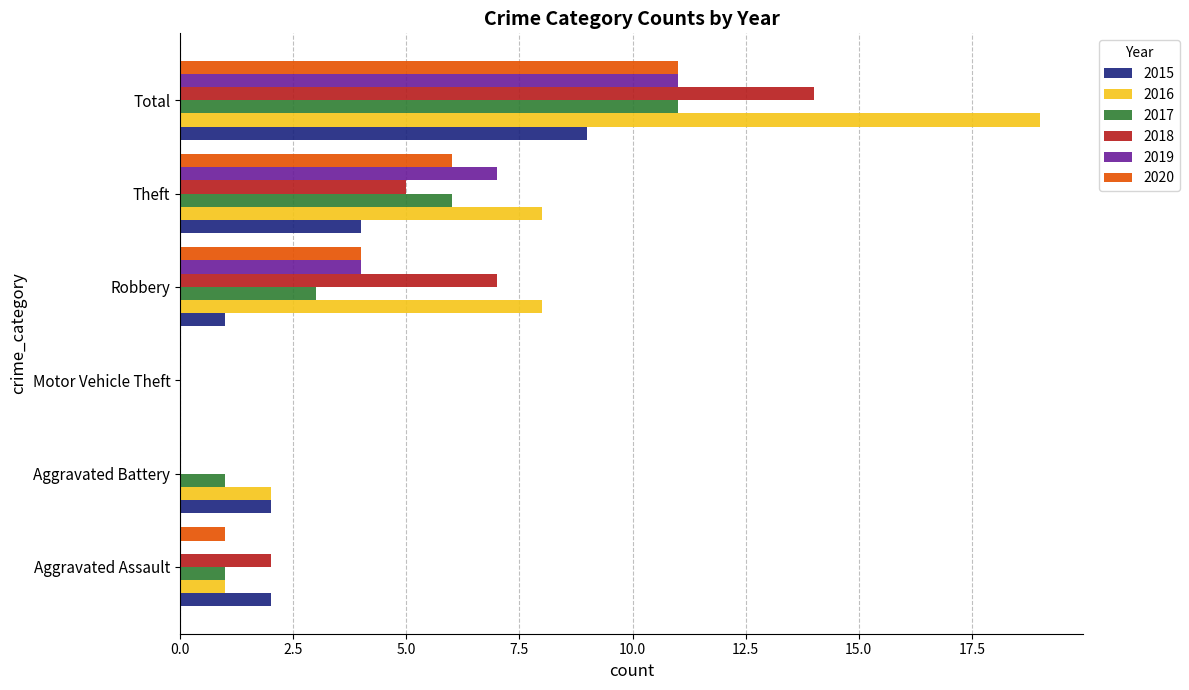

The value of 2019 at Robbery is 4. True or false?

True